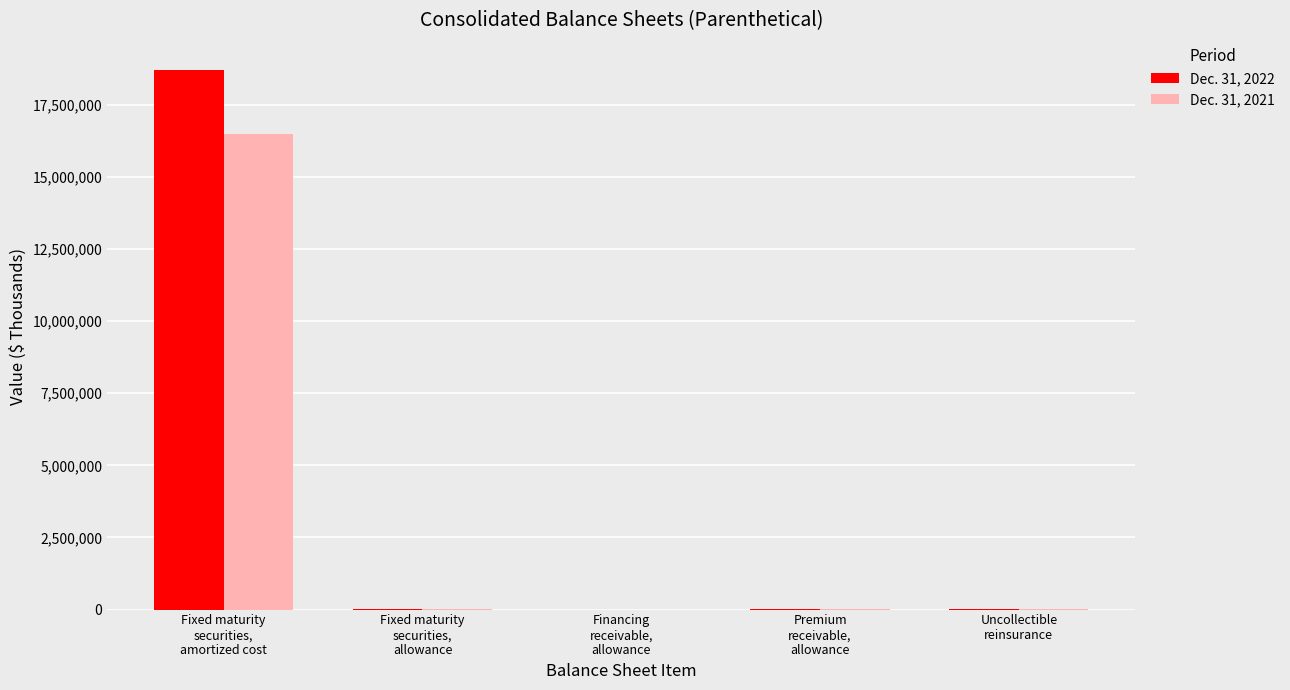

What is the maximum value shown in the chart?

18715483